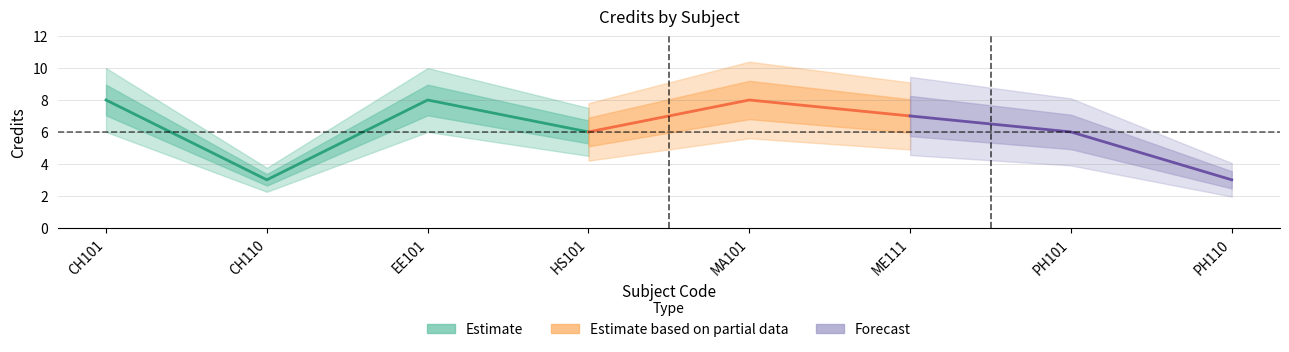

What is the difference between the maximum and minimum values?

5